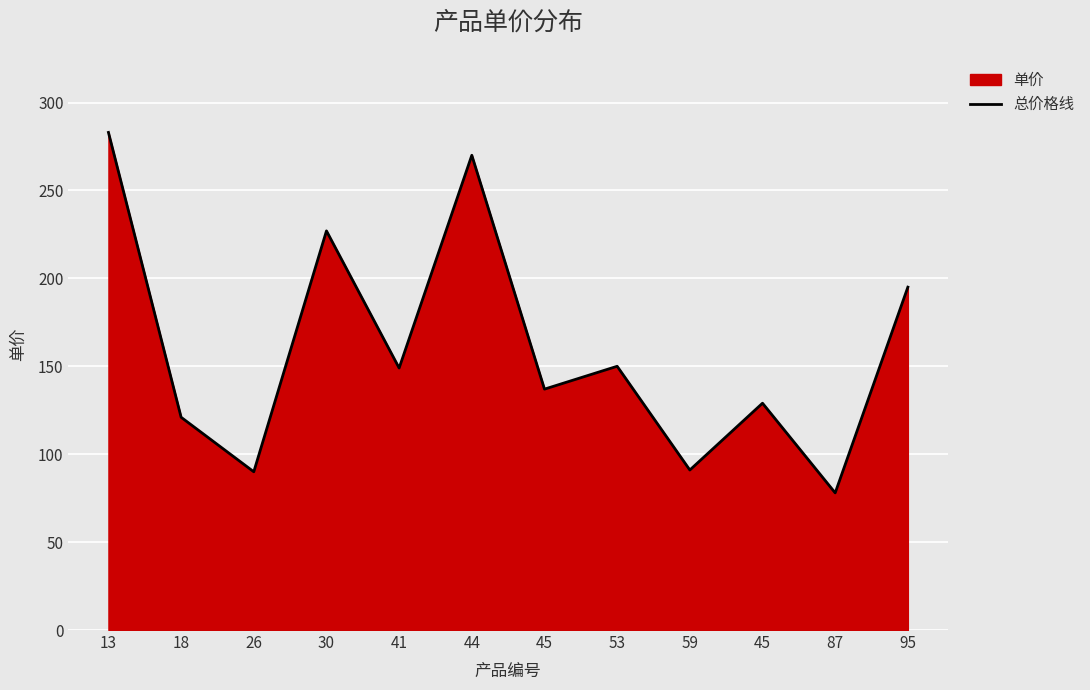

How many values exceed 149?

5